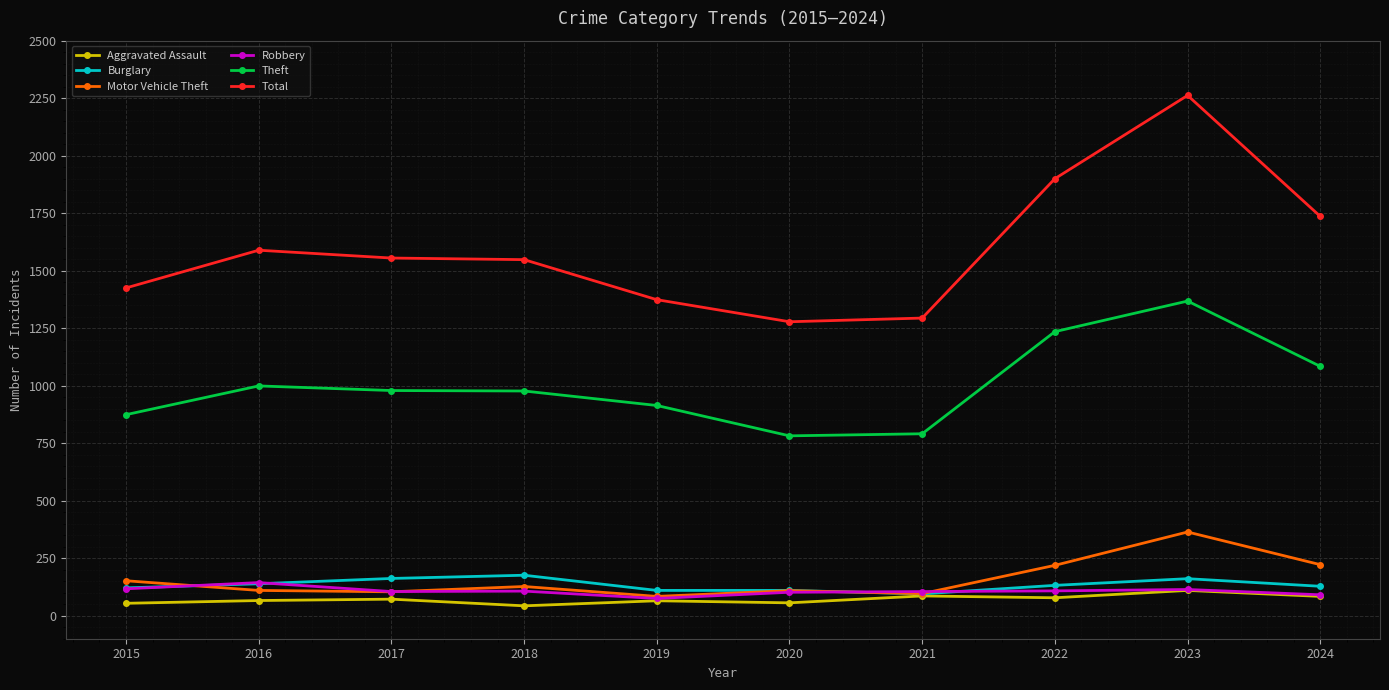

What is the greatest value displayed?

2262